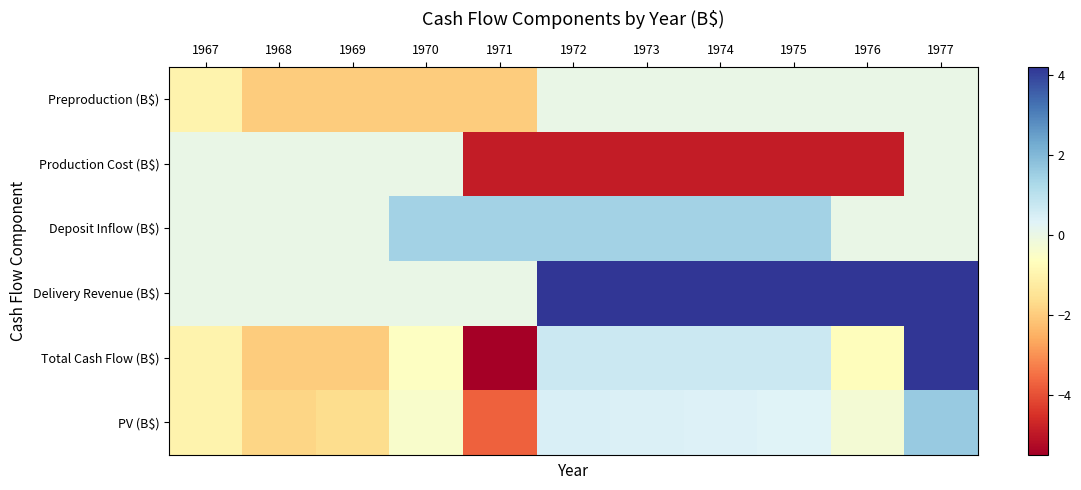

How many data points does each series have?

11